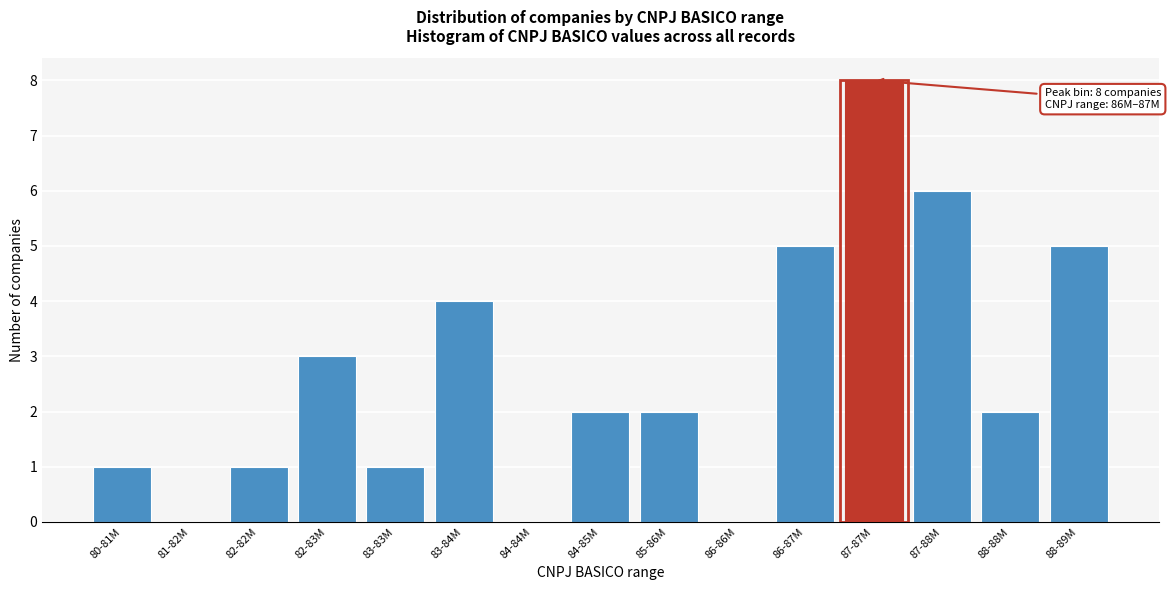

Reading left to right, list all the values displayed in this chart.

80-81M=1	81-82M=0	82-82M=1	82-83M=3	83-83M=1	83-84M=4	84-84M=0	84-85M=2	85-86M=2	86-86M=0	86-87M=5	87-87M=8	87-88M=6	88-88M=2	88-89M=5